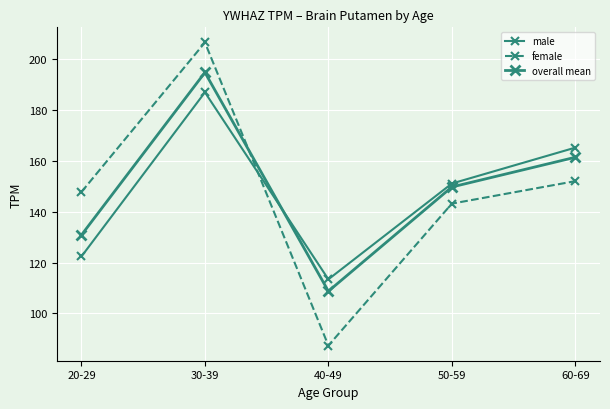

Reading left to right, list all the values displayed in this chart.

male: 20-29=122.5	30-39=187.1	40-49=113.5	50-59=151.2	60-69=165.3
female: 20-29=147.8	30-39=206.7	40-49=87.4	50-59=143.2	60-69=152.1
overall mean: 20-29=130.9	30-39=194.9	40-49=108.8	50-59=149.8	60-69=161.5